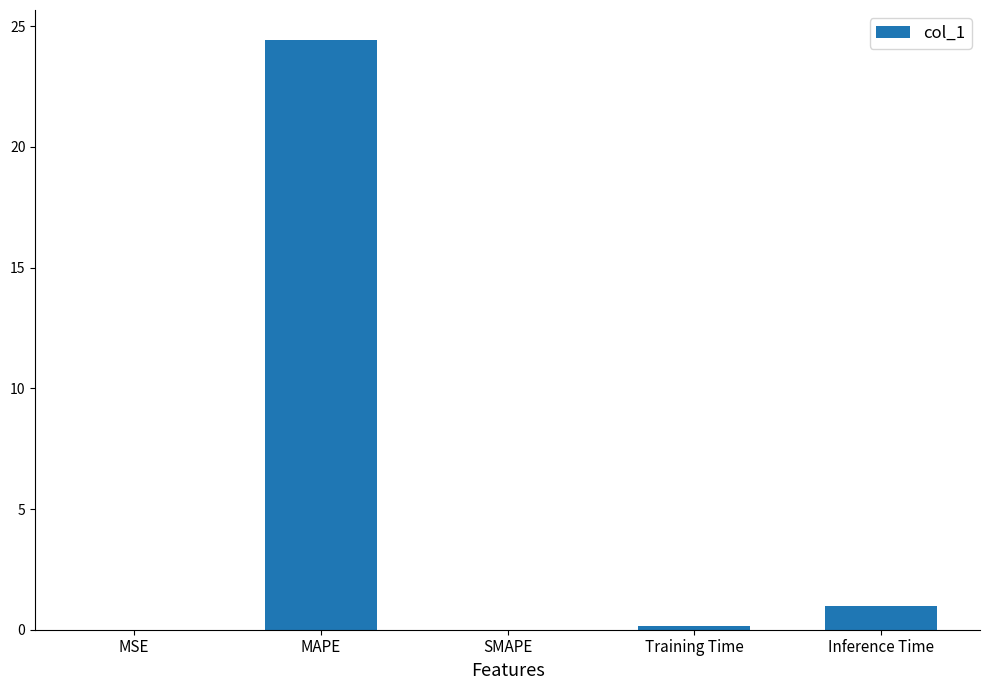

Between Inference Time and Training Time, which is larger?

Inference Time